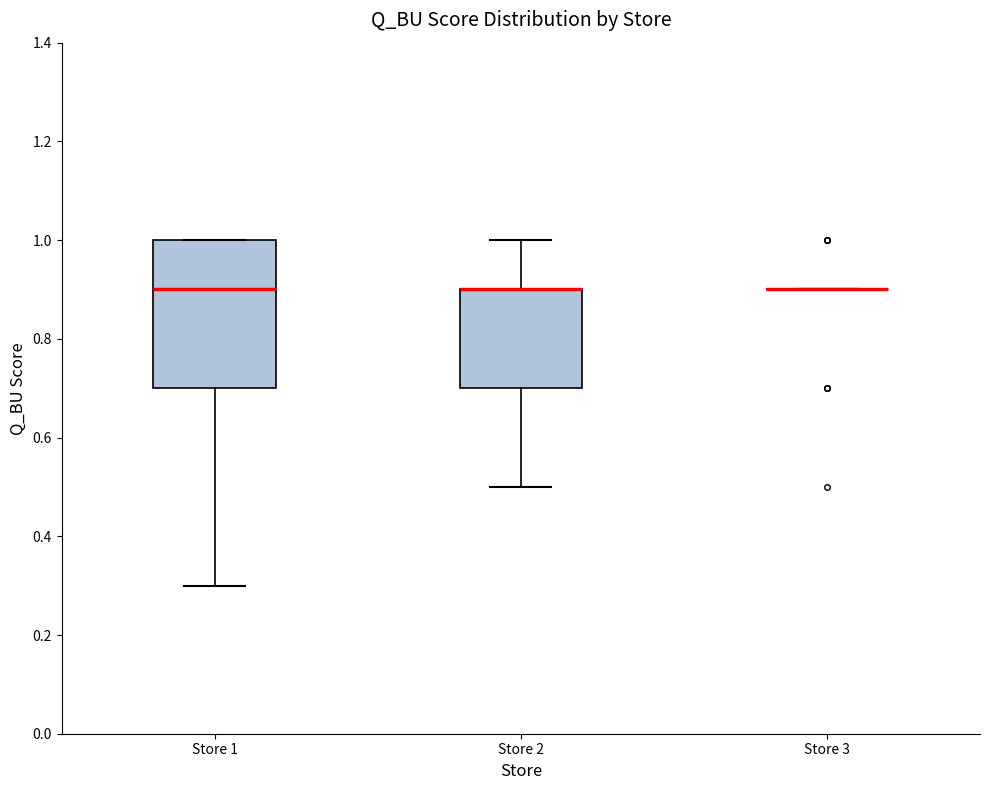

Which box is the tallest, from its lower edge to its upper edge?

Store 1